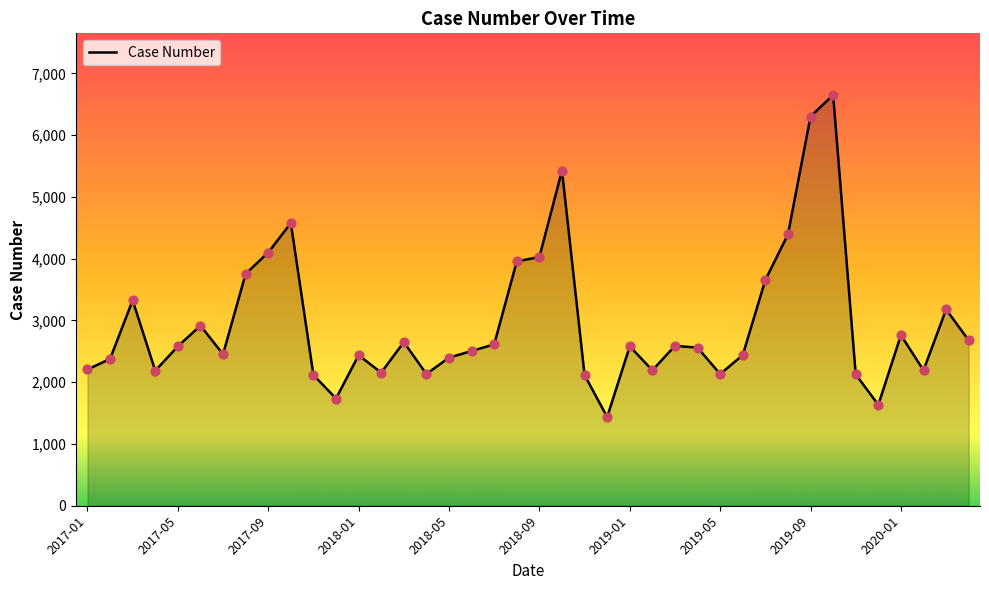

What is the minimum value shown in the chart?

1436